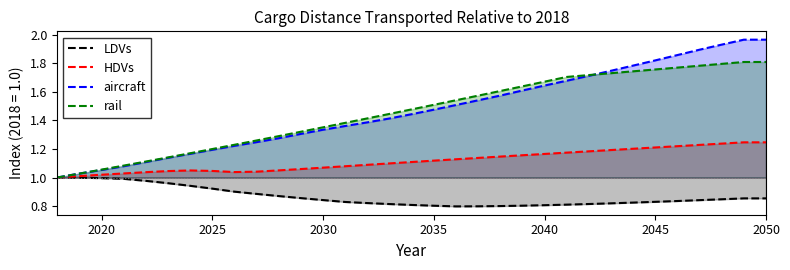

How many values in the rail series exceed 1?

32